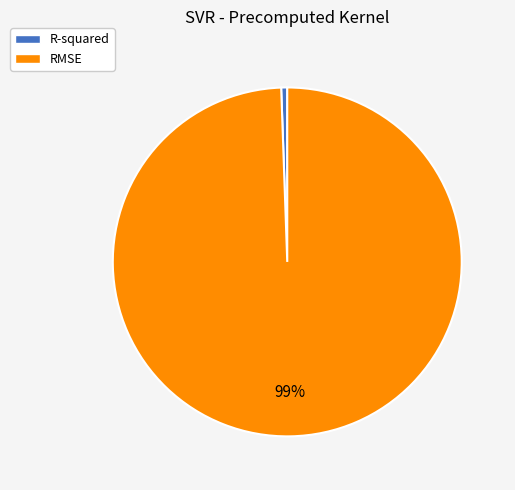

What is the smallest slice in the pie chart?

R-squared